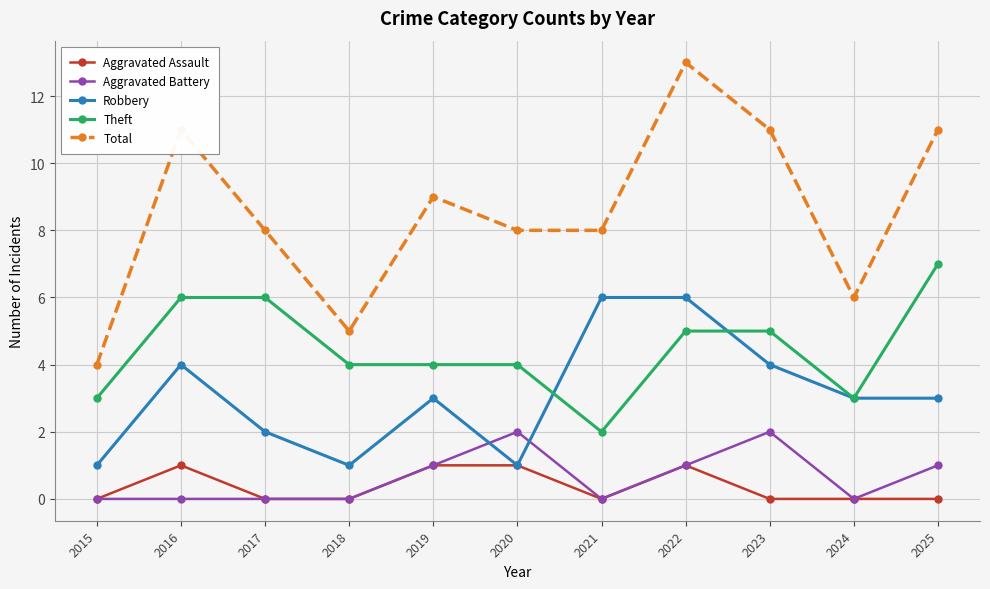

Which series has the largest total across all categories?

Total